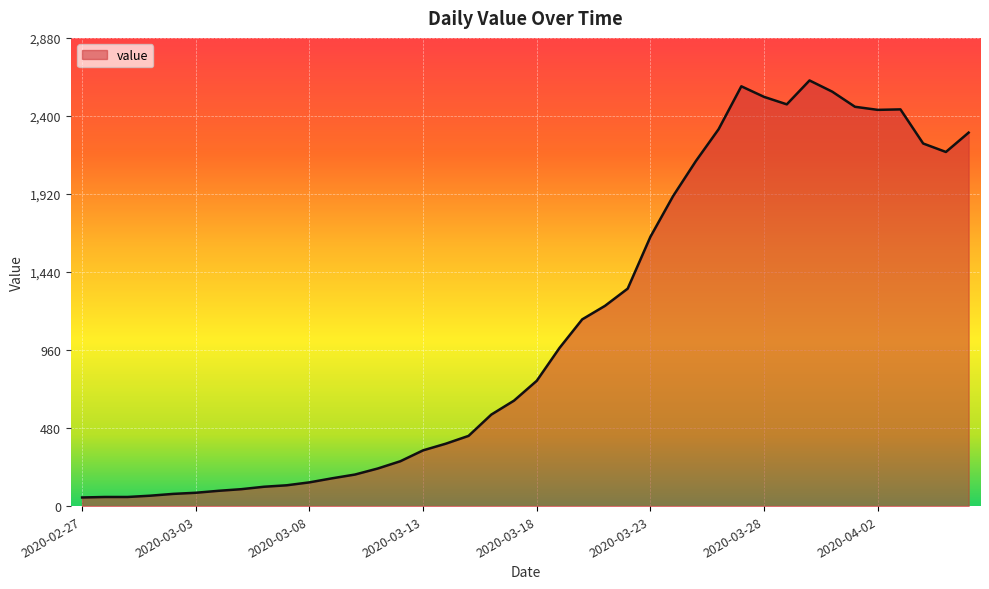

What is the average value?

1112